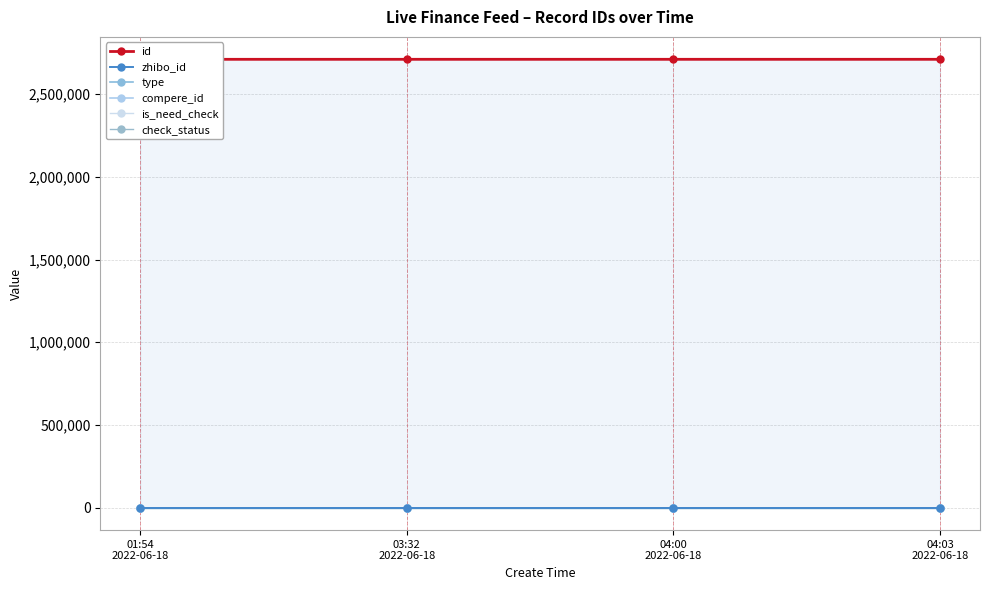

Between 01:54
2022-06-18 and 03:32
2022-06-18, which series saw the biggest shift?

id